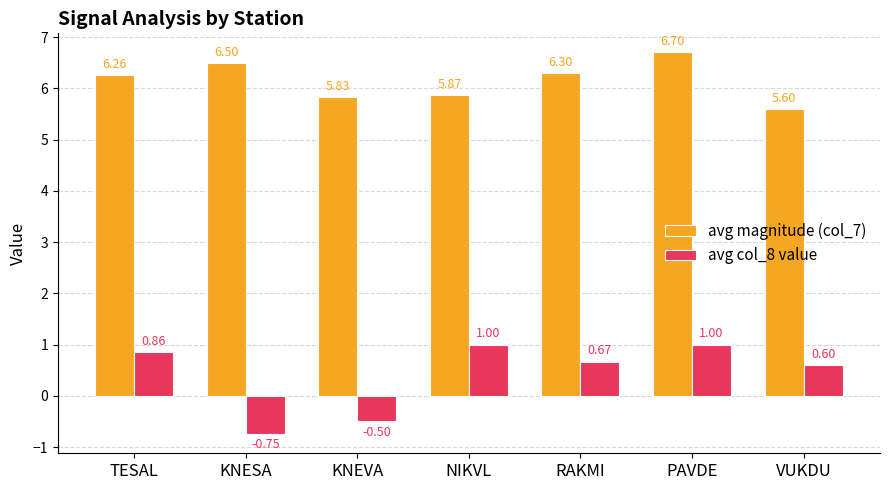

What is the difference between the avg col_8 value values at TESAL and KNESA?

1.6